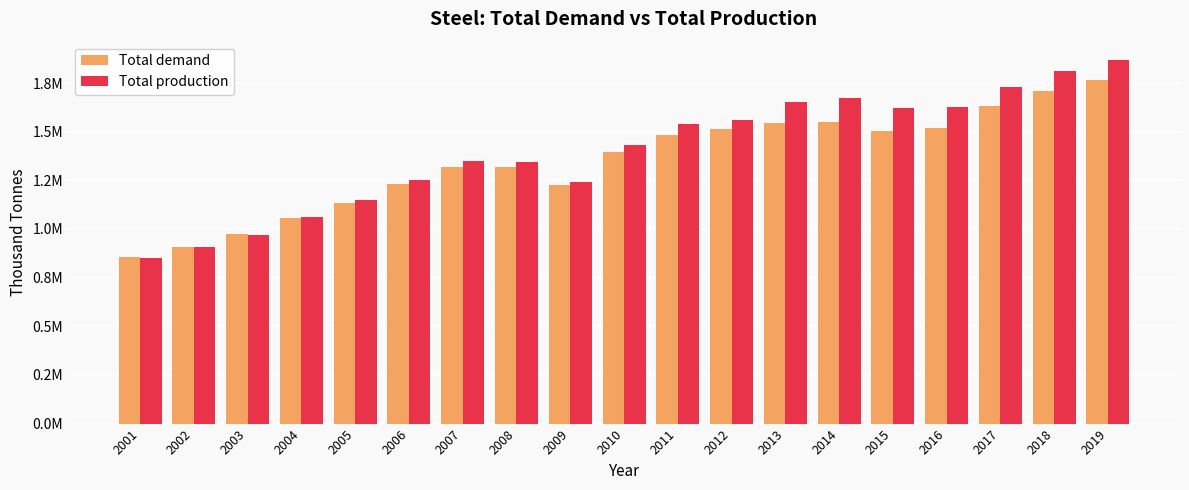

True or false: Total production has a value of 921334.7 at 2014.

False